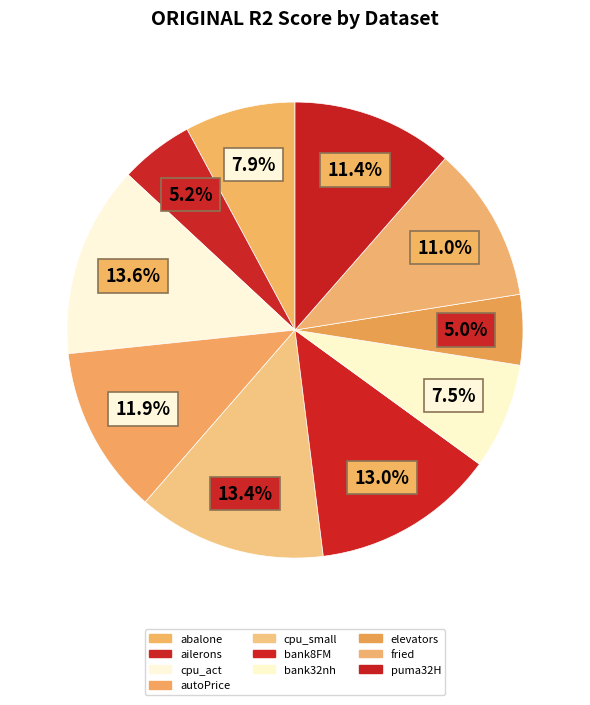

How many slices are in this pie chart?

10